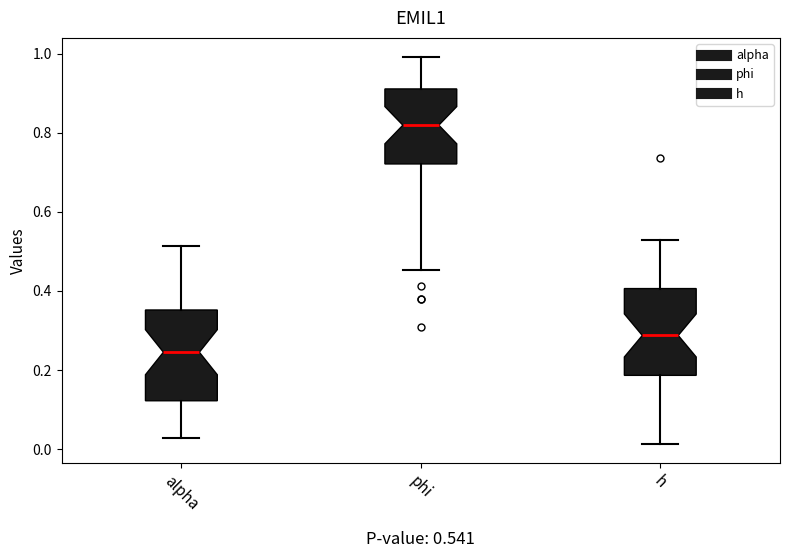

Which box's median line is the highest?

phi